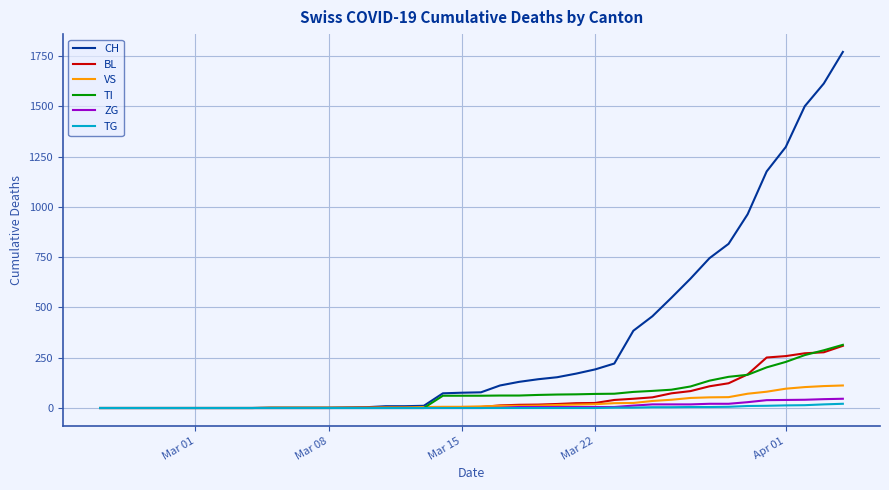

What are all the series names shown in the legend?

CH, BL, VS, TI, ZG, TG